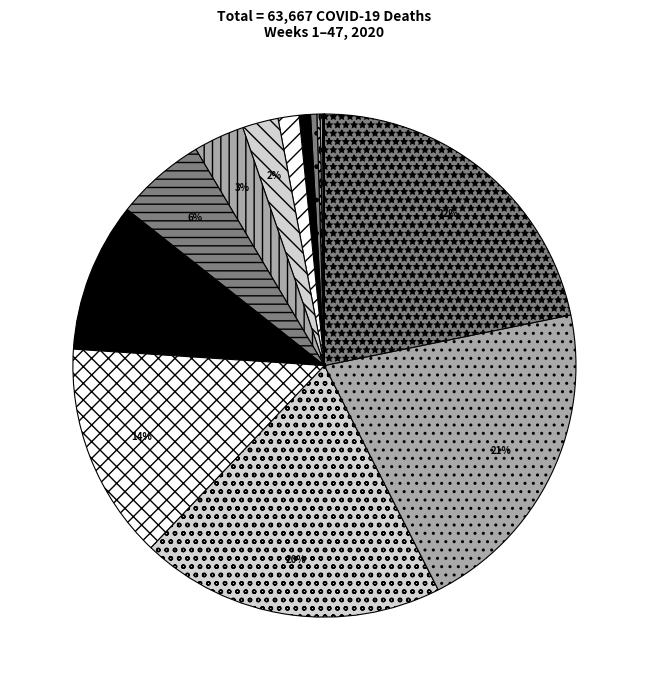

Which slice is the largest?

90+